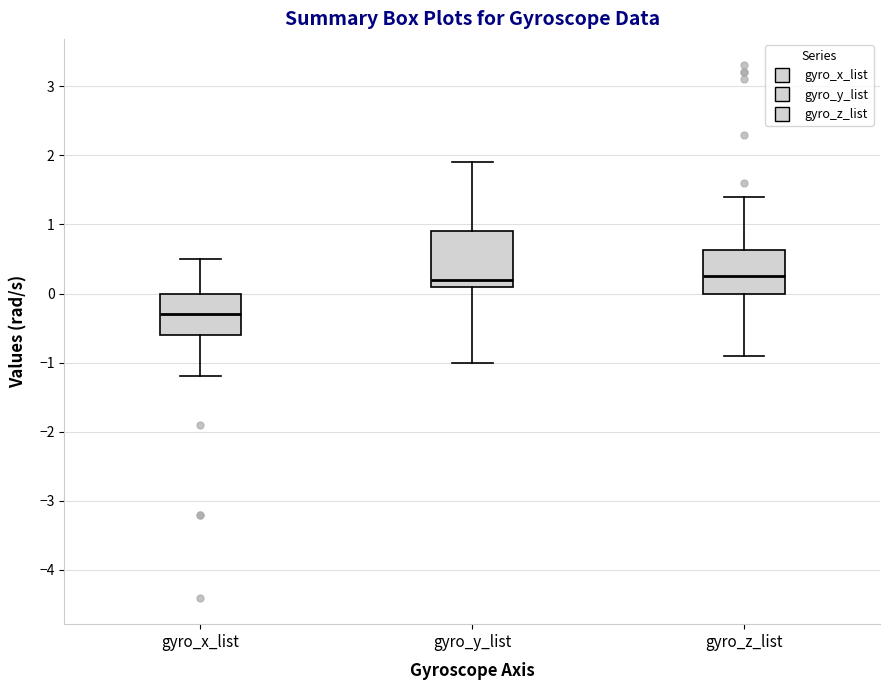

Comparing the boxes themselves (not the whiskers), which one is the tallest?

gyro_y_list